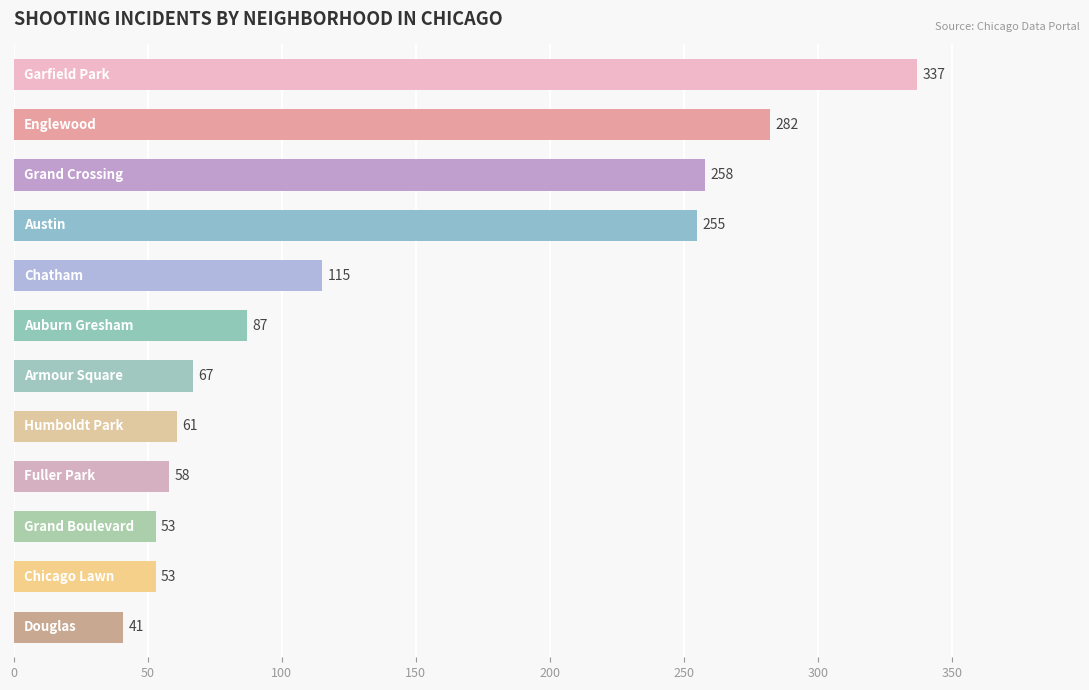

What is the value of the 6th bar from the top?

87